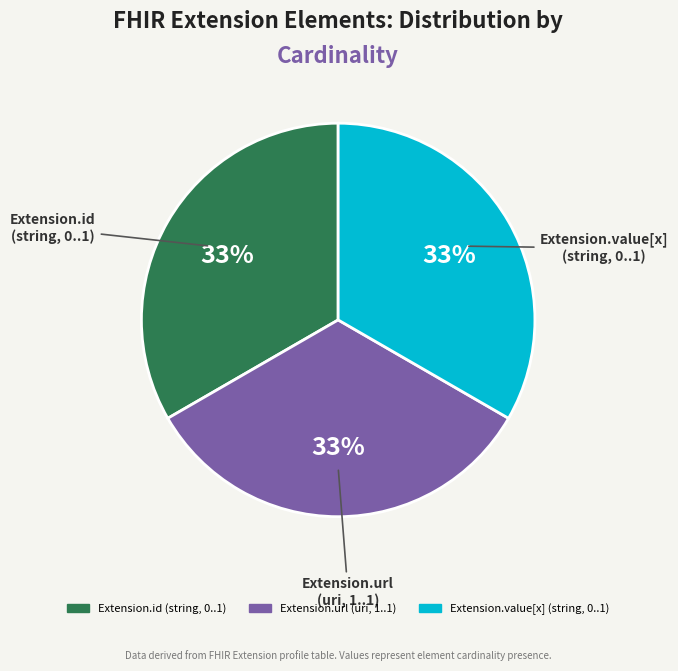

How many slices are in this pie chart?

3